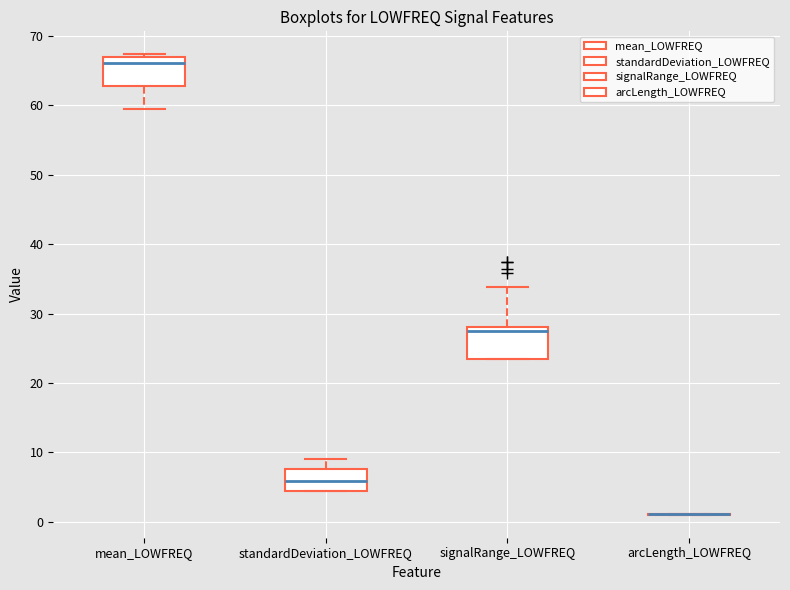

Reading left to right, transcribe this box plot: for each box, give where its median line is, the range the box spans, and where its two whiskers end, as read against the y-axis. The values are not printed on the chart, so give them approximately, as read against the axis.

mean_LOWFREQ: median 66, box 63 to 67, whiskers 60 to 67 (just above the box's upper edge)
standardDeviation_LOWFREQ: median 6, box 4 to 8, whiskers 4 to 9
signalRange_LOWFREQ: median 28 (just below the box's upper edge), box 23 to 28, whiskers 23 to 34
arcLength_LOWFREQ: box collapsed to a line at 1, whiskers 1 to 1